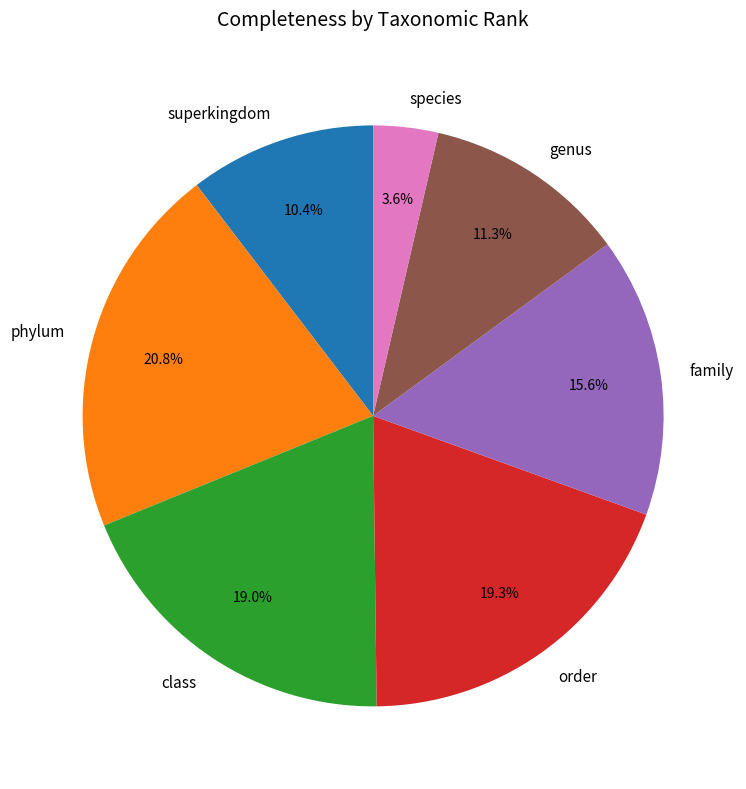

Is there any slice that represents more than half of the pie?

No